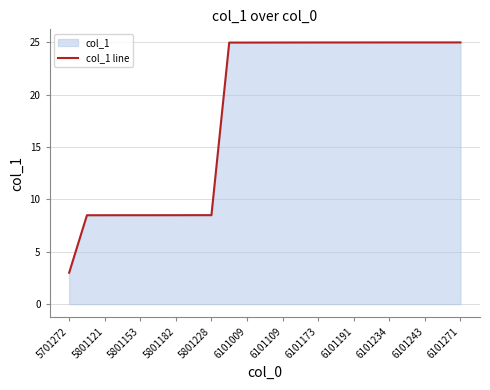

The value at 6101109 is 11.3. True or false?

False